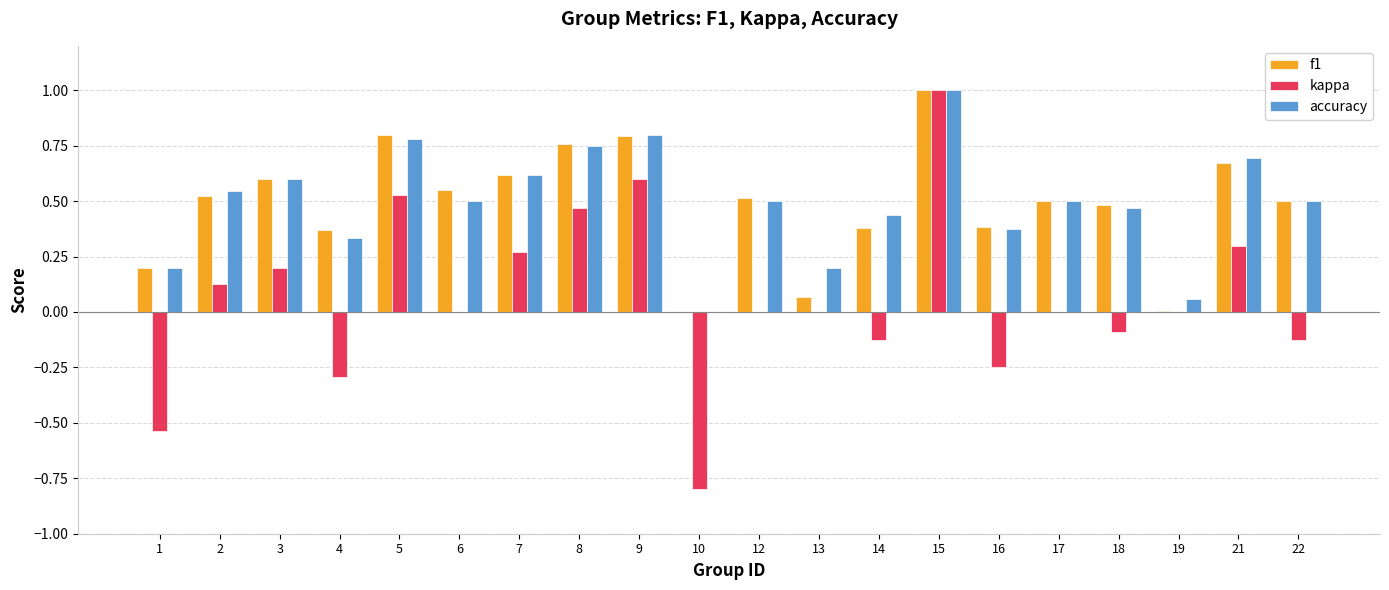

At which label does f1 reach its peak?

15